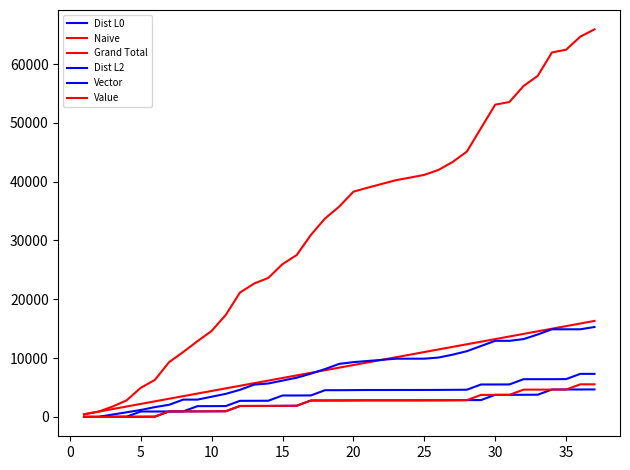

Reading left to right, extract all data points from this chart.

Dist L0: 0	0	8	16	28	42	933	933	939	949	961	1852	1856	1864	1878	1894	2785	2789	2795	2805	2817	2817	2817	2817	2825	2825	2835	2847	2863	3754	3754	3762	3772	4663	4663	4663	4671
Naive: 441	882	1323	1764	2205	2646	3087	3528	3969	4410	4851	5292	5733	6174	6615	7056	7497	7938	8379	8820	9261	9702	10143	10584	11025	11466	11907	12348	12789	13230	13671	14112	14553	14994	15435	15876	16317
Grand Total: 441	882	1739	2804	4940	6295	9306	11035	12869	14610	17345	21145	22676	23635	25975	27524	30933	33743	35762	38295	38972	39609	40250	40691	41154	41997	43352	45109	49112	53090	53545	56266	57991	61969	62436	64659	65892
Dist L2: 0	0	10	26	917	917	921	935	1826	1830	1842	2733	2737	2749	3640	3640	3650	4541	4541	4555	4573	4573	4577	4577	4583	4589	4603	4621	5512	5512	5520	6411	6411	6411	6427	7318	7318
Vector: 0	0	392	784	1176	1666	2058	2940	2940	3430	3920	4606	5488	5684	6174	6664	7350	8134	9016	9310	9506	9702	9898	9898	9898	10094	10584	11172	12054	12936	12936	13230	14014	14896	14896	14896	15288
Value: 0	0	6	18	26	44	935	935	941	953	969	1860	1864	1872	1886	1900	2791	2795	2799	2809	2819	2819	2819	2819	2827	2831	2839	2851	3742	3742	3748	4639	4639	4639	4649	5540	5540